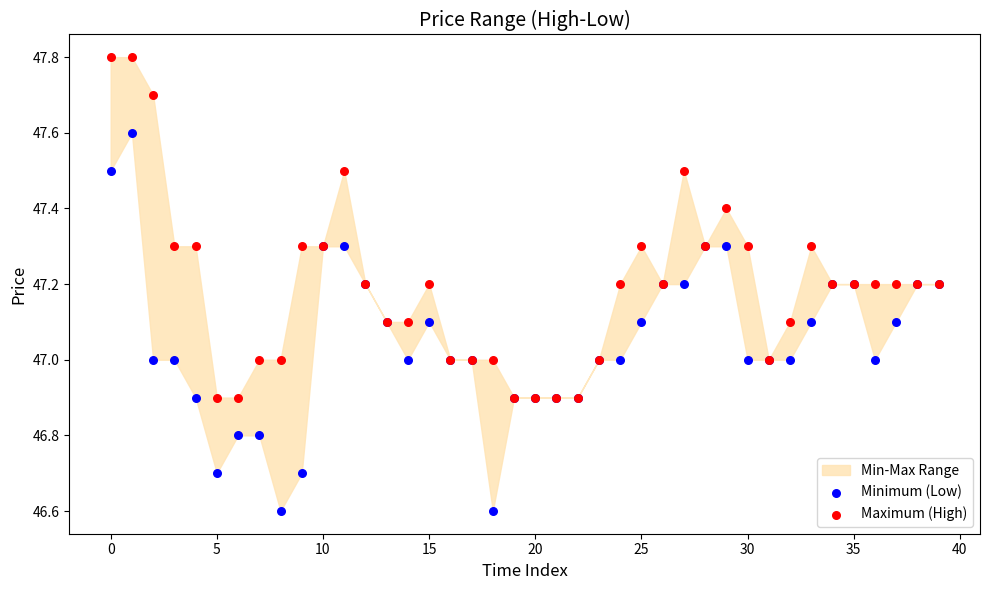

Which series reaches the minimum Y coordinate?

Minimum (Low)